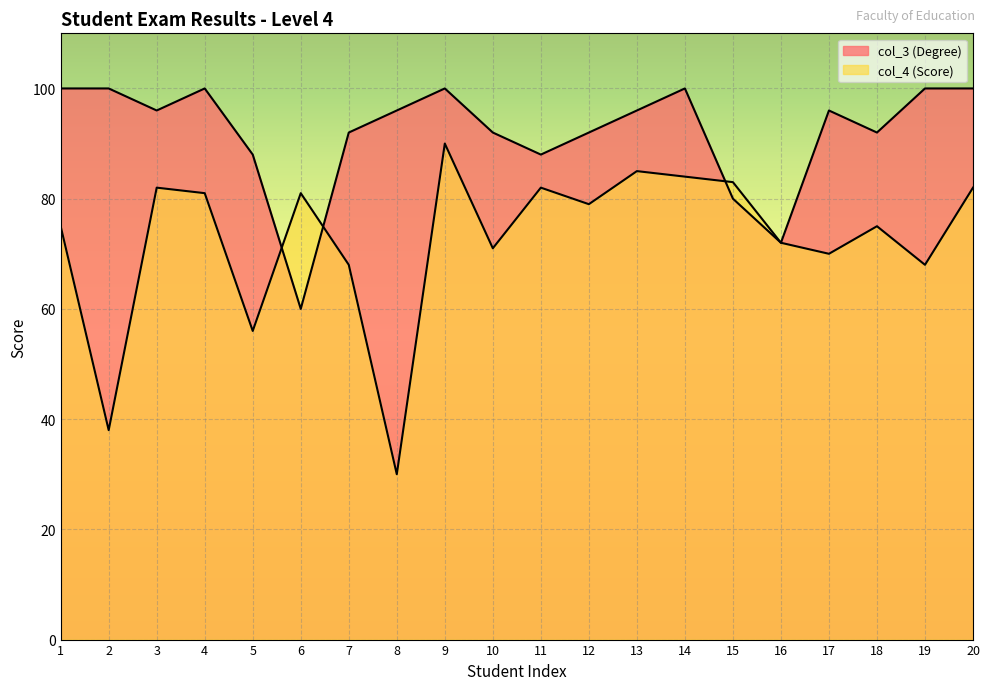

Where does the col_4 (Score) series first go above 79?

3